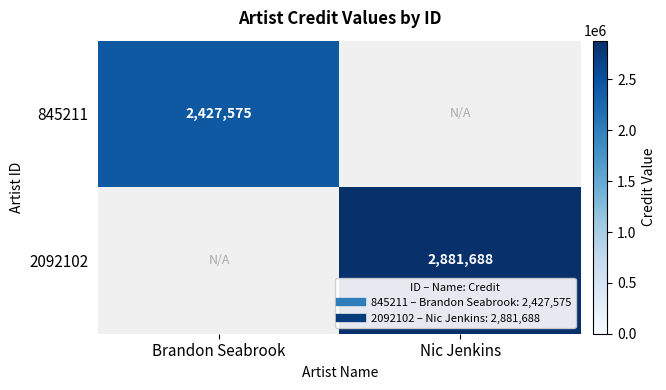

At which category is the sum across all series the highest?

Nic Jenkins